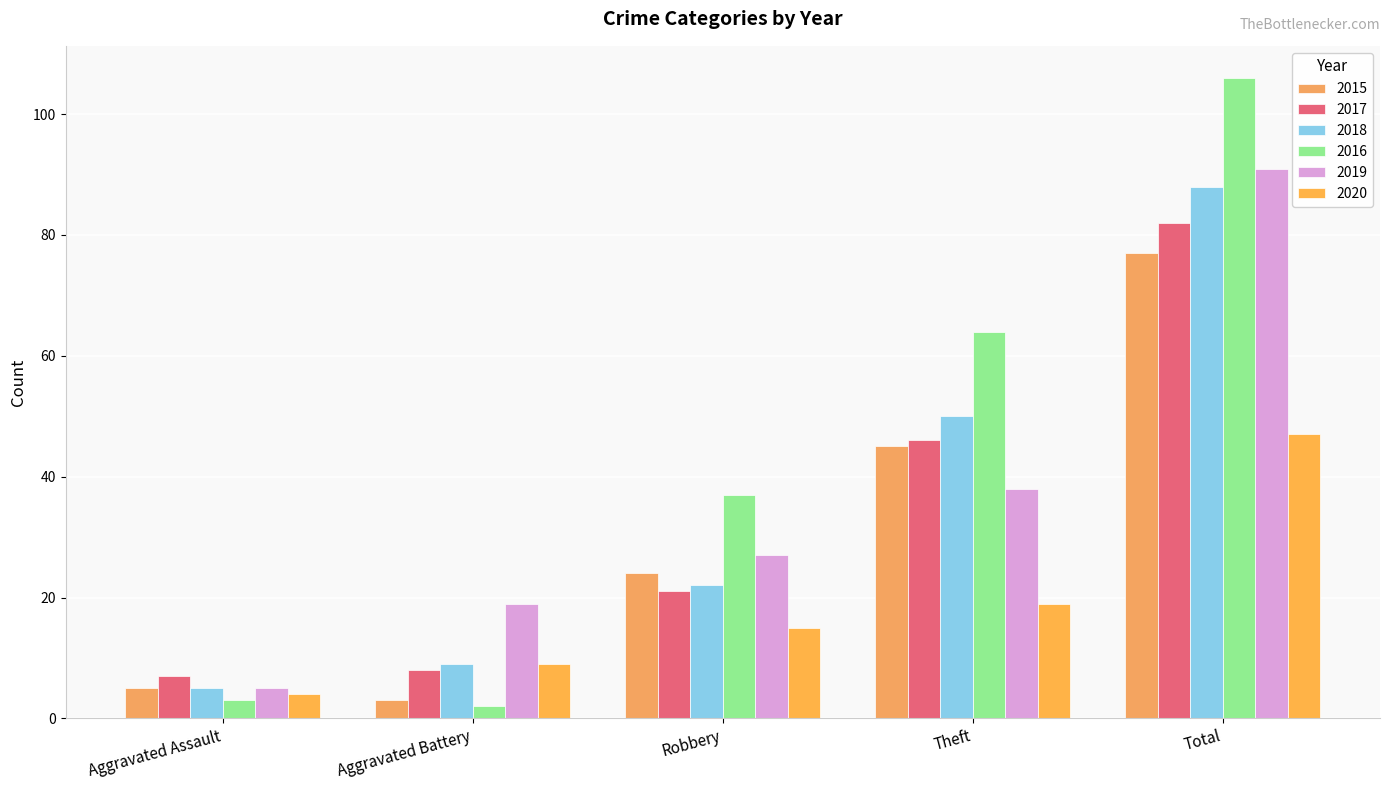

Is the value of 2020 at Robbery greater than the value of 2019 at Total?

No